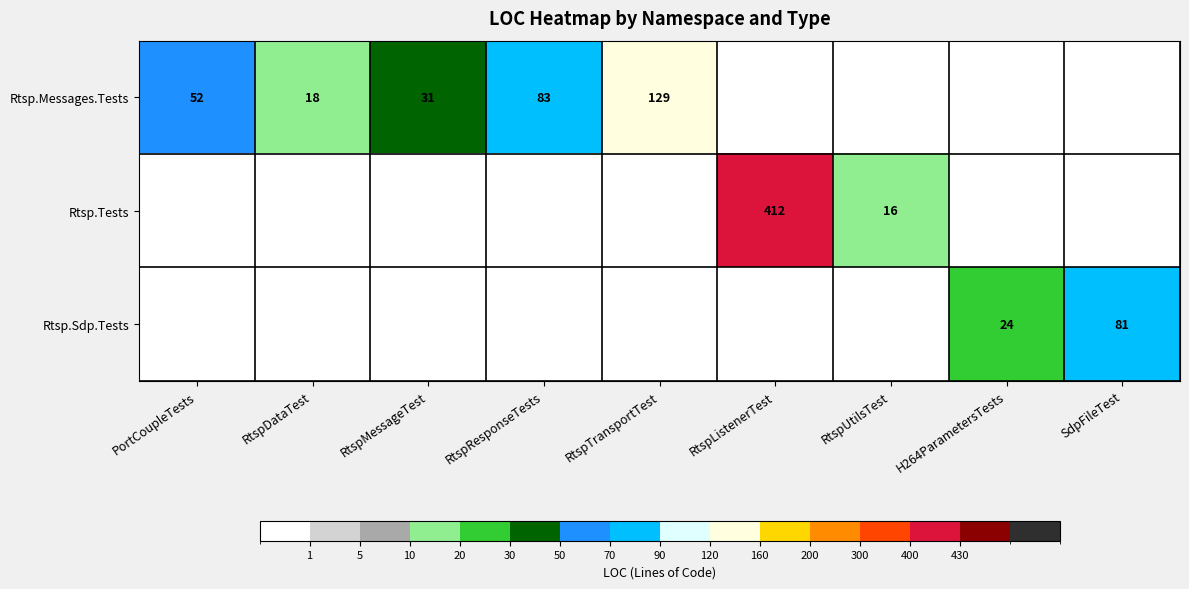

True or false: Rtsp.Tests has a value of 240 at RtspListenerTest.

False